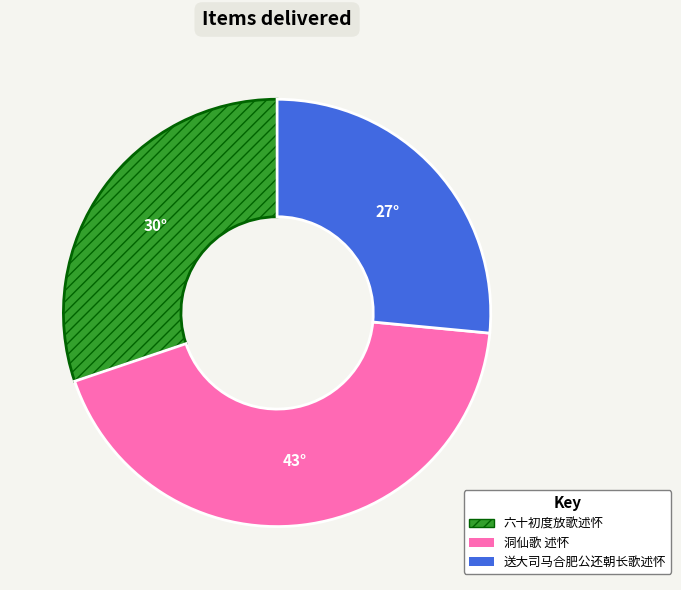

Is 洞仙歌 述怀 the majority of the pie?

No